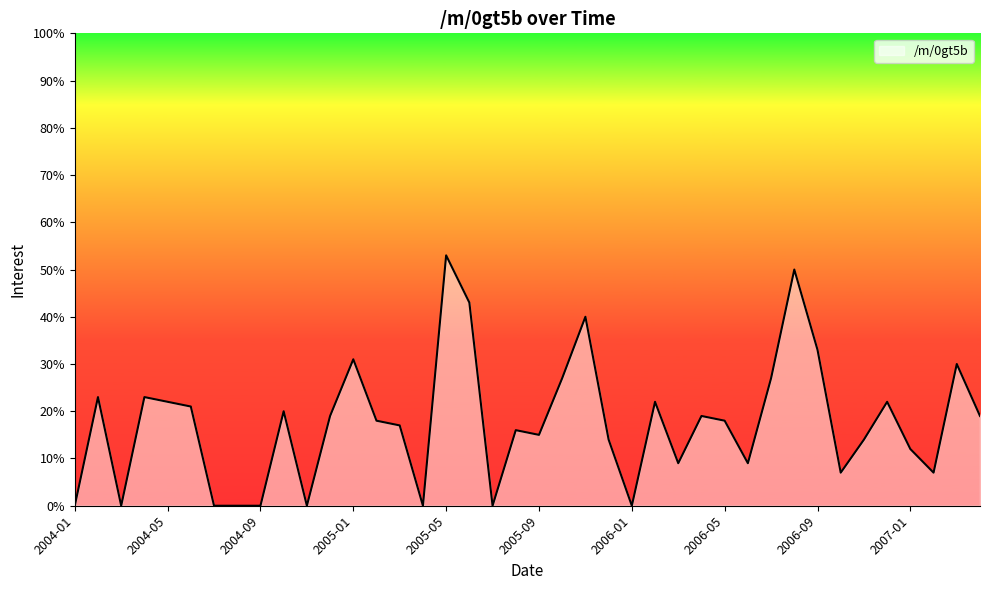

Does the chart display data point markers on the line(s)?

No